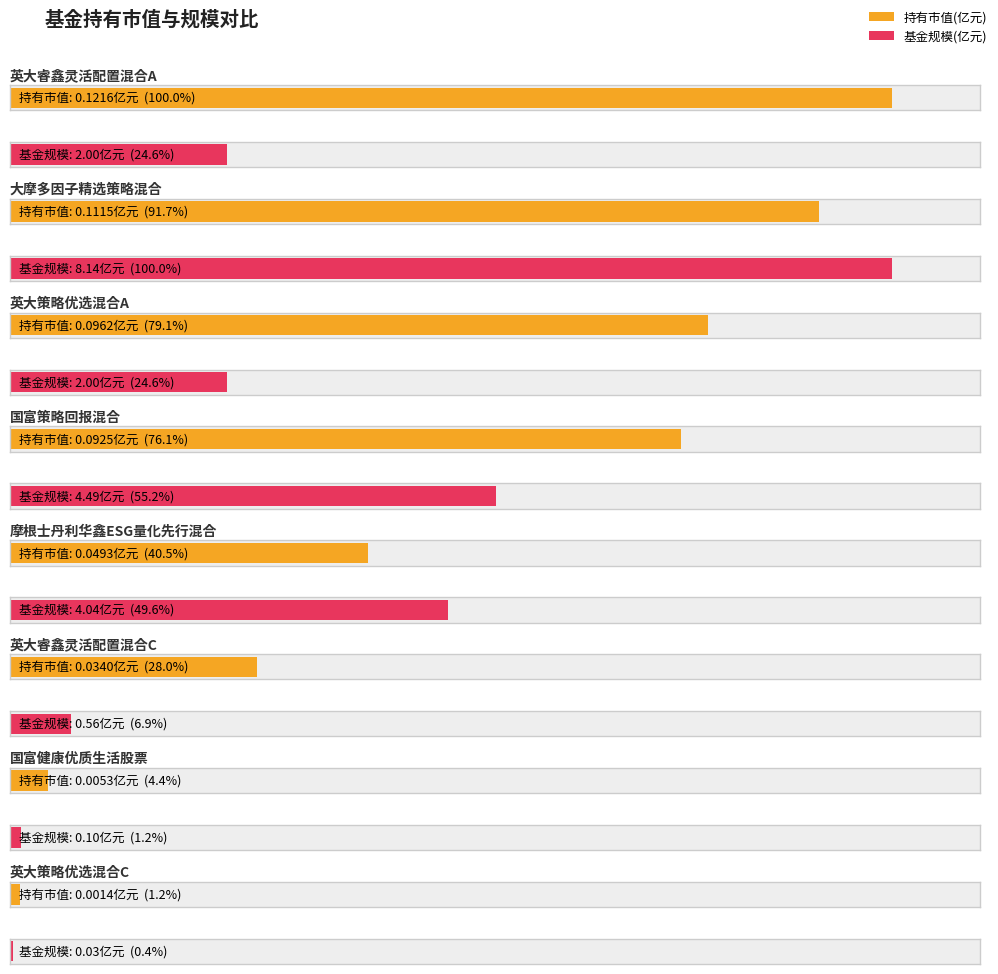

What is the value of the 基金规模 bar at the 2nd from the left?

8.1